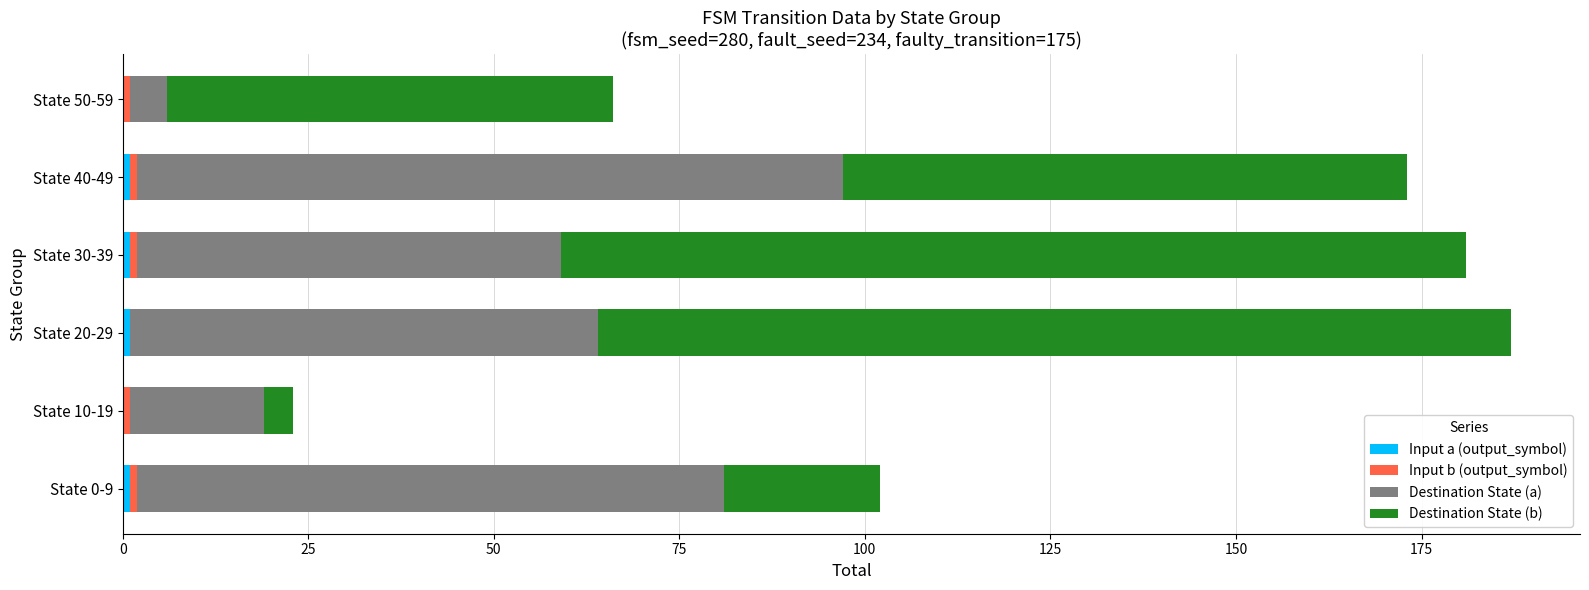

Rank the series by their maximum value, from highest to lowest.

Destination State (b), Destination State (a), Input a (output_symbol), Input b (output_symbol)